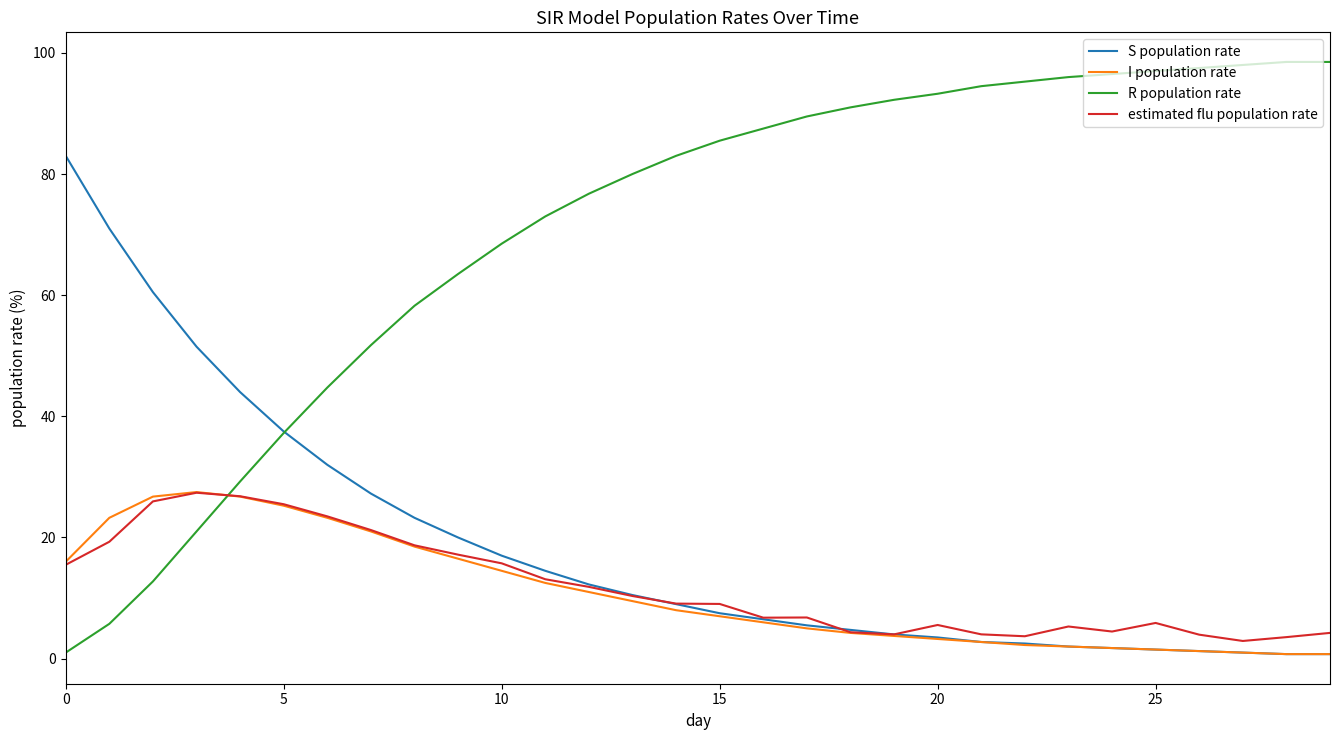

After their last crossing, which series has the higher values: R population rate or I population rate?

R population rate